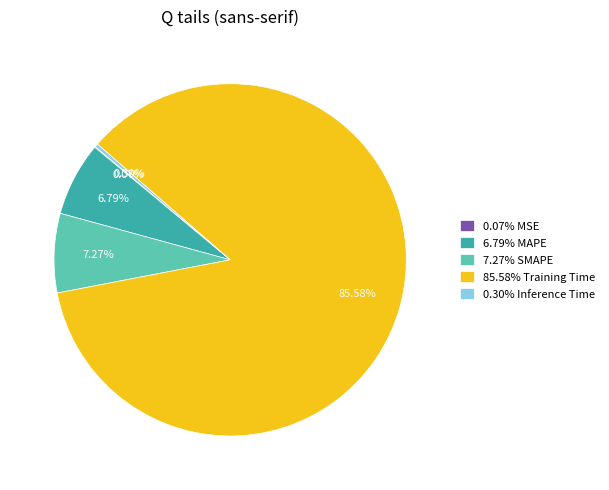

Do 85.58% Training Time and 7.27% SMAPE together represent more than half of the pie?

Yes